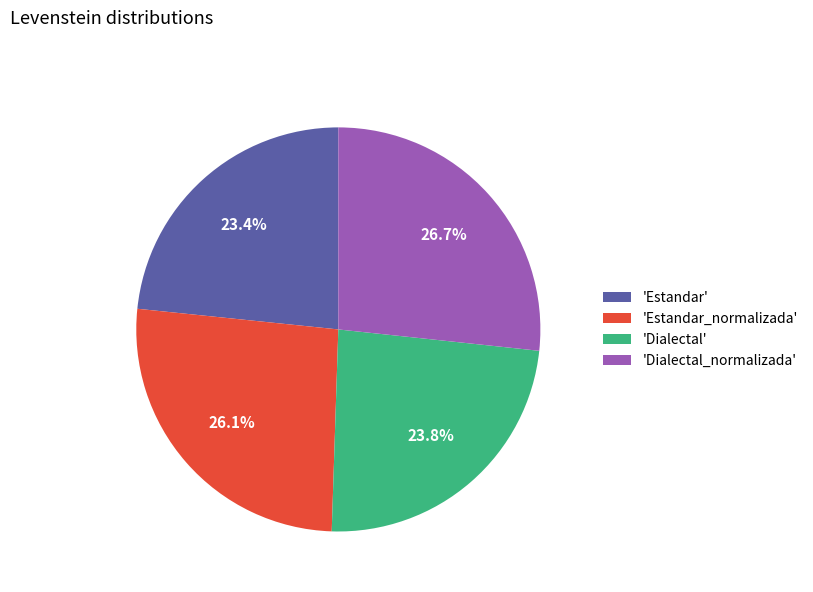

How much of the chart is everything except 'Dialectal'?

76.2%